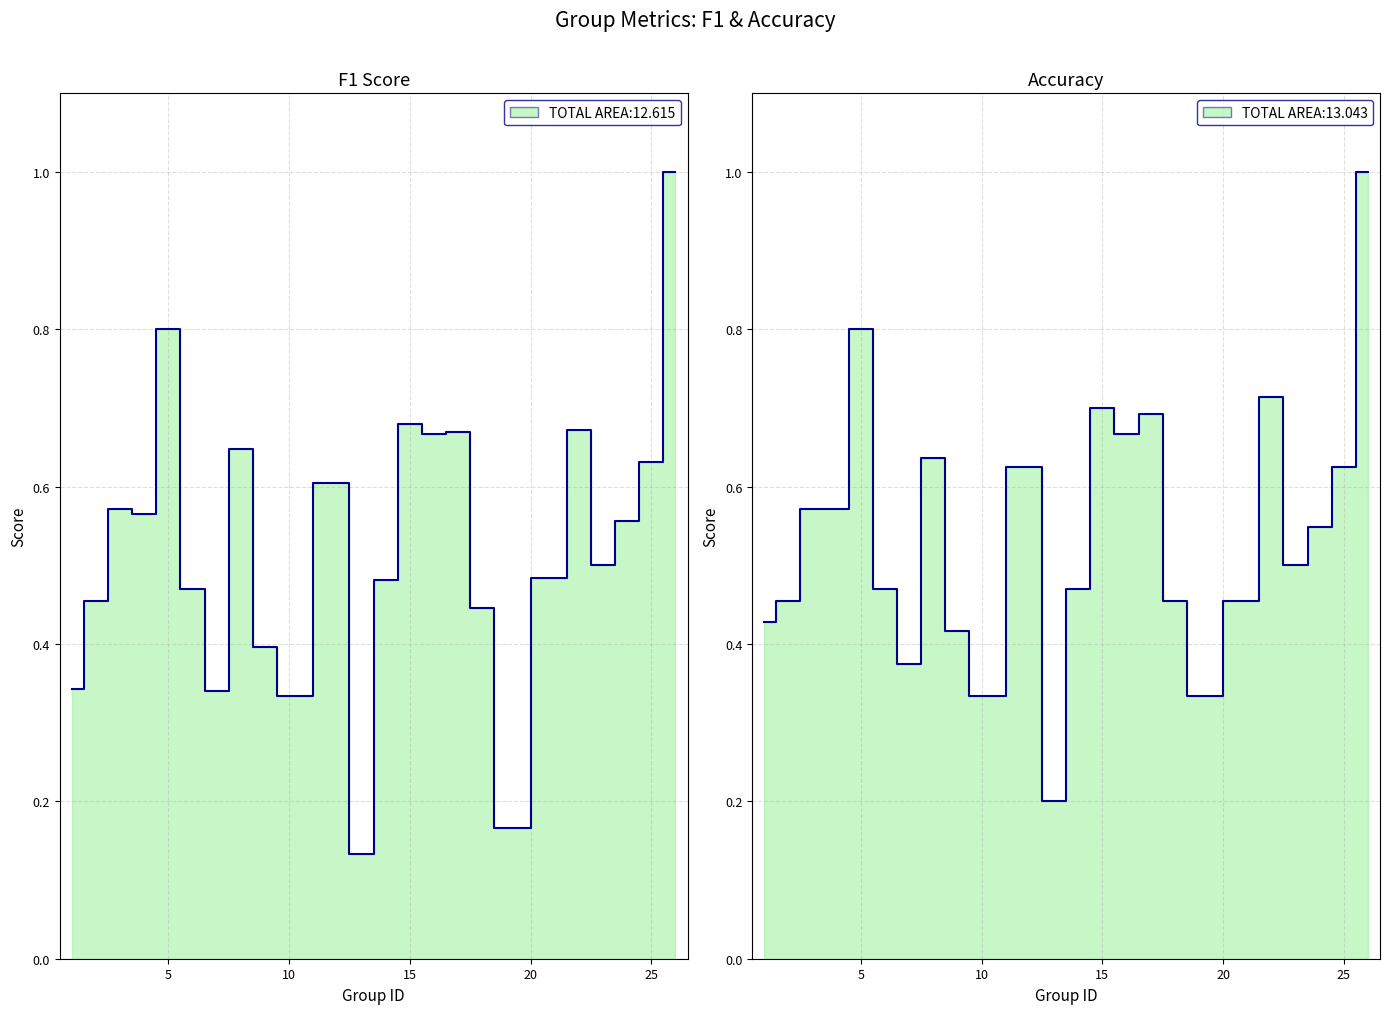

List the labels in order of accuracy value, smallest first.

13, 10, 19, 7, 9, 1, 2, 18, 21, 6, 14, 23, 24, 3, 4, 12, 25, 8, 16, 17, 15, 22, 5, 26